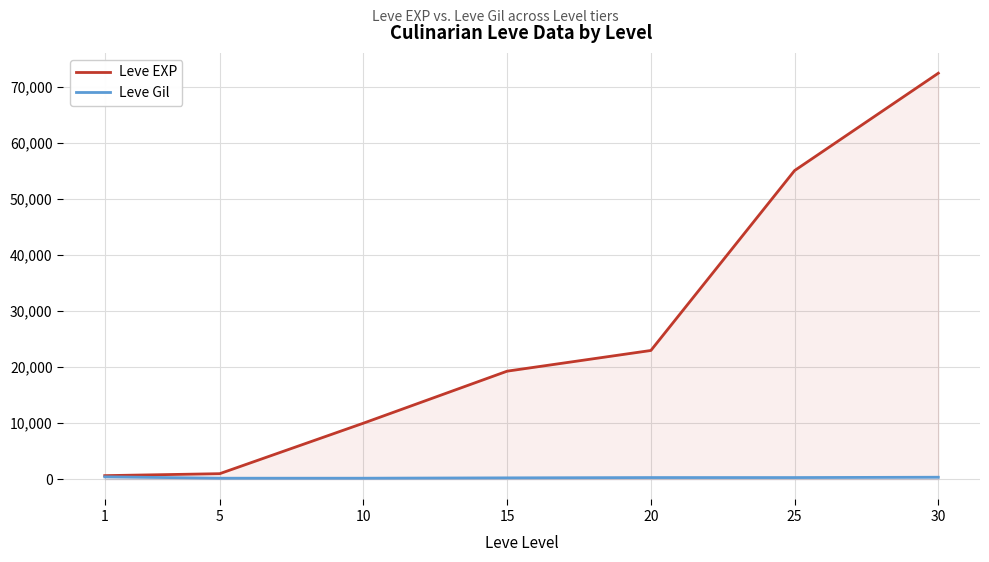

True or false: Leve EXP has more than 1 points higher than both neighbors.

False